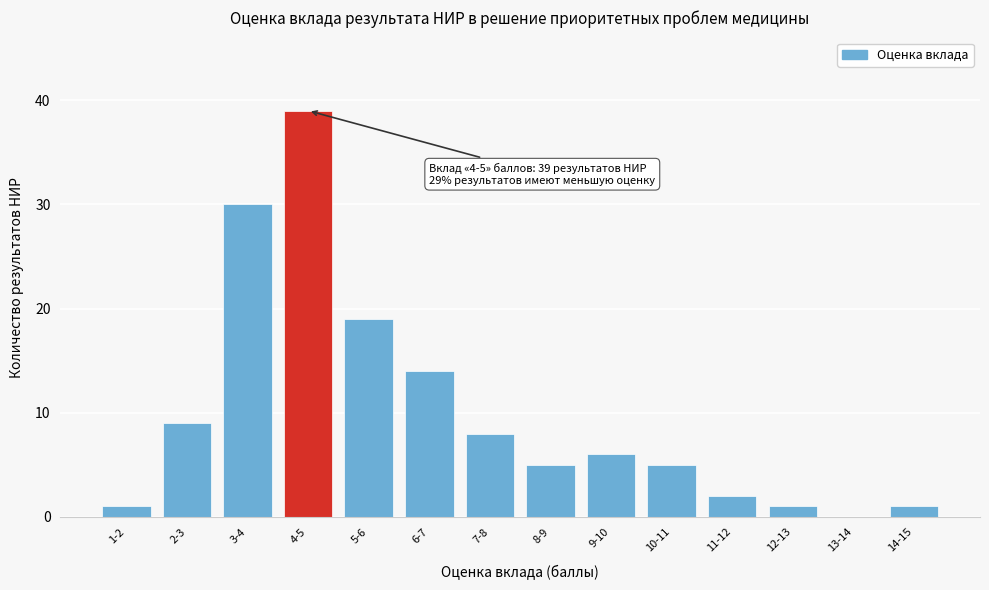

Reading left to right, transcribe all the data shown in this chart.

1-2=1	2-3=9	3-4=30	4-5=39	5-6=19	6-7=14	7-8=8	8-9=5	9-10=6	10-11=5	11-12=2	12-13=1	13-14=0	14-15=1